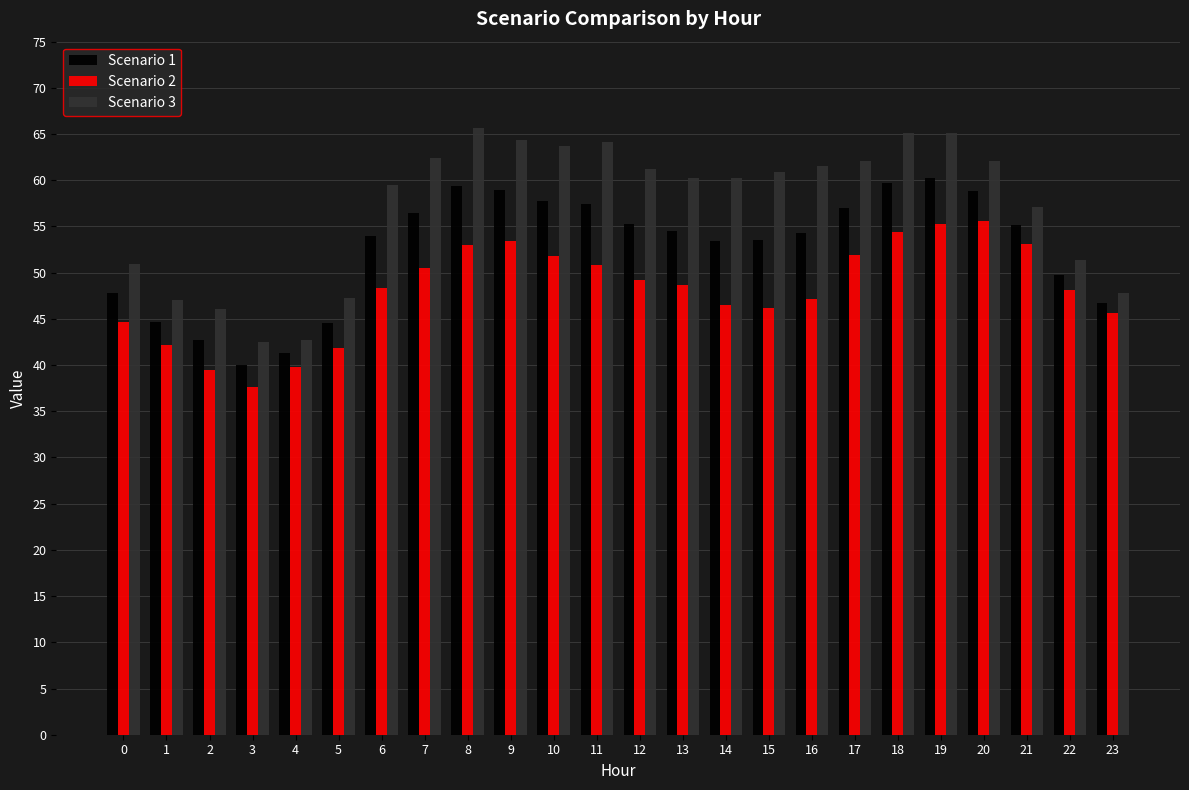

How many series are shown in this chart?

3